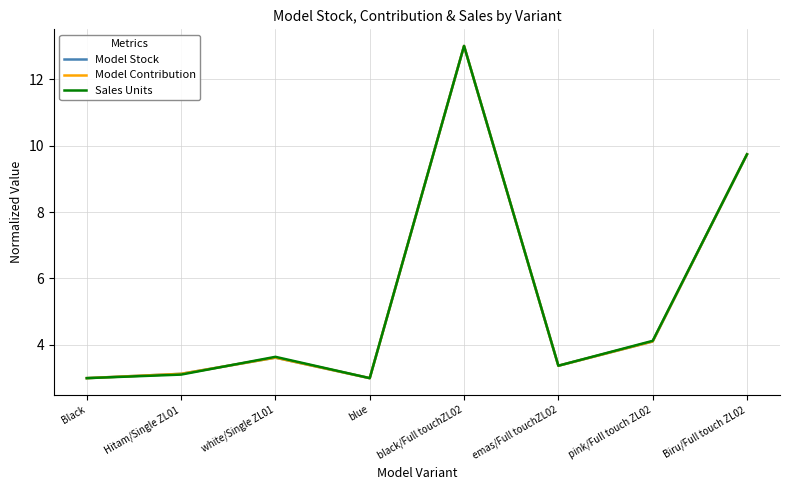

At which category does Model Contribution reach its first local peak?

white/Single ZL01